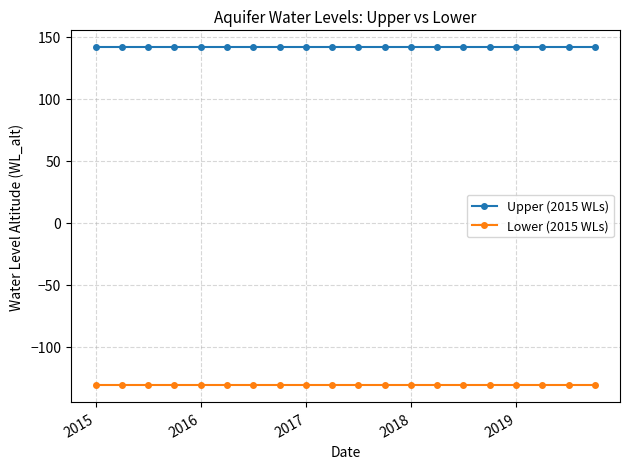

What are all the series names shown in the legend?

Upper (2015 WLs), Lower (2015 WLs)